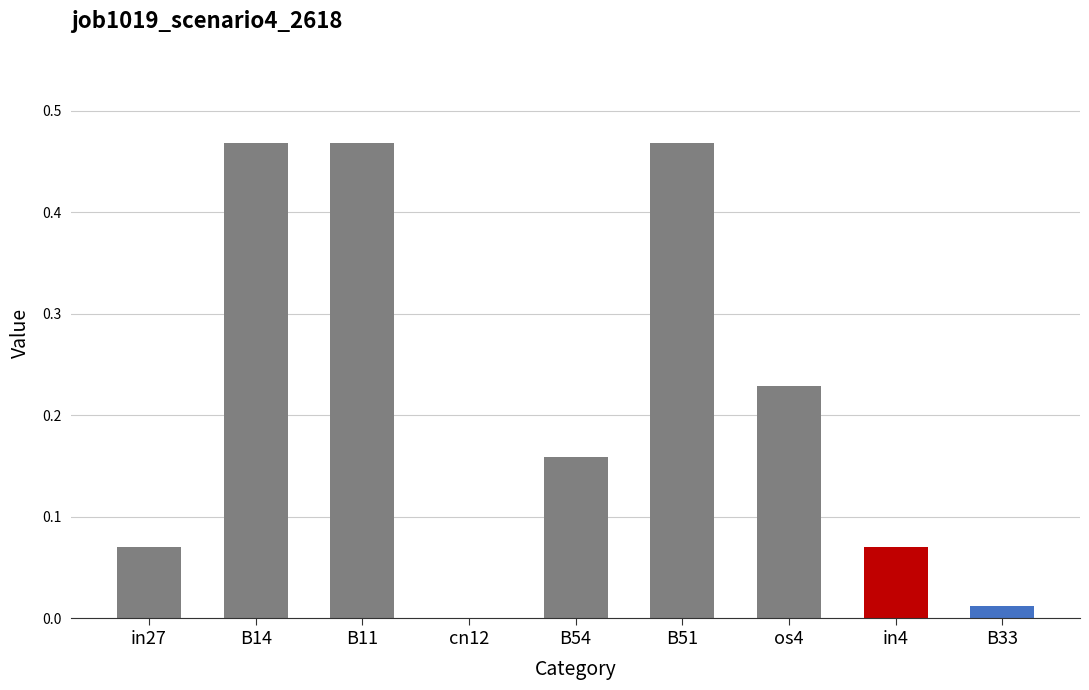

The chart shows a value of 0.8 at B51. True or false?

False